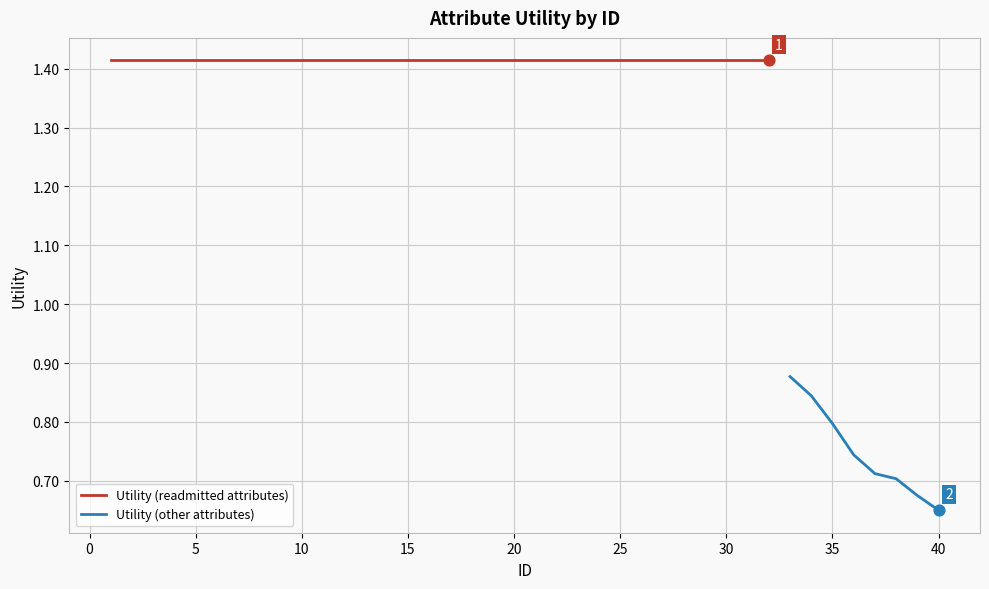

Which has a higher value, 3 or 15?

3